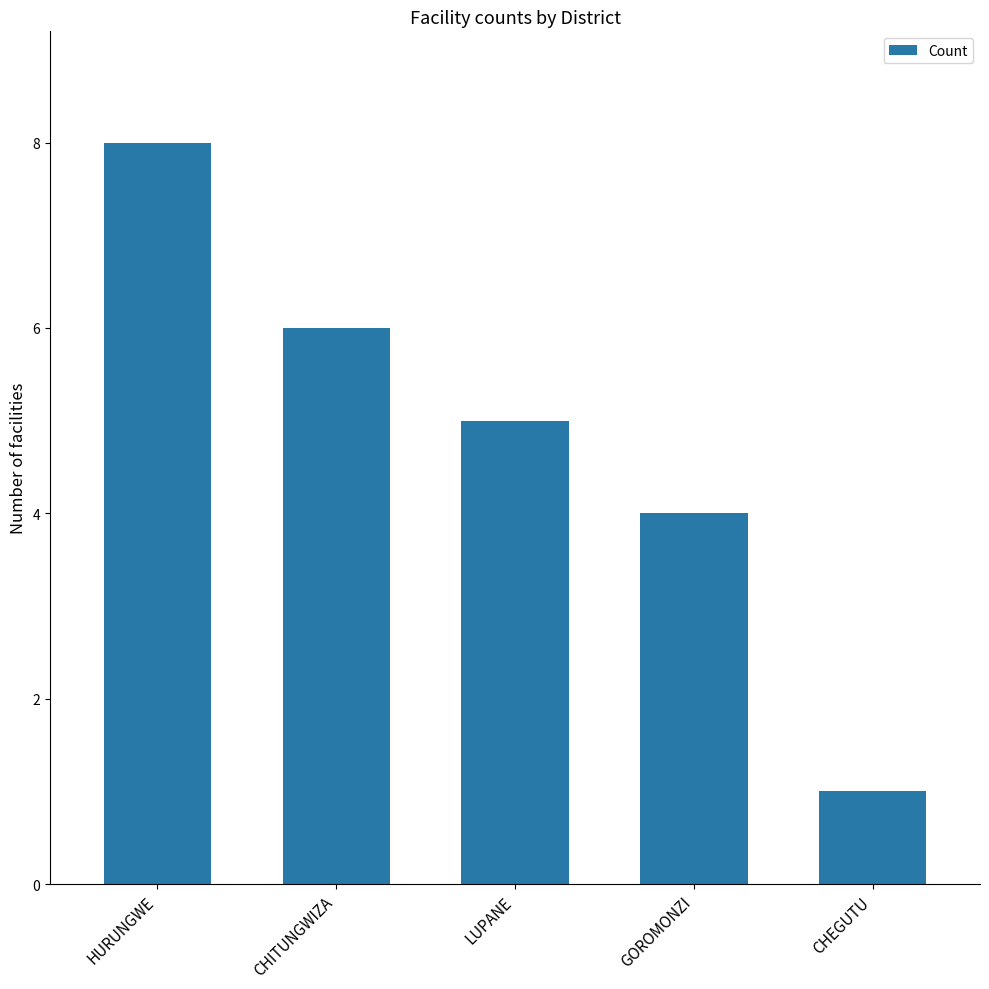

What is the difference between the maximum and minimum values?

7